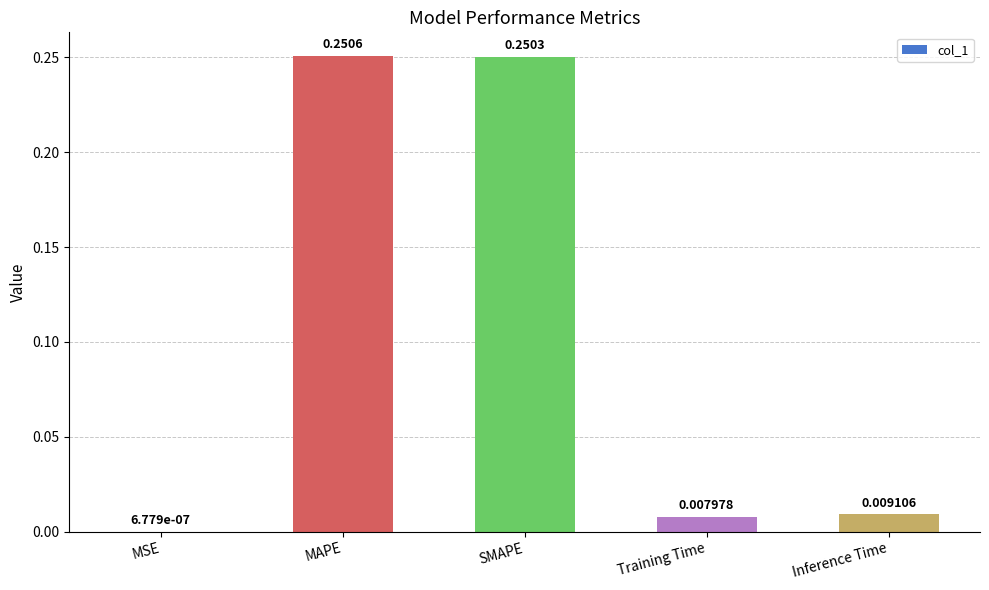

Which label corresponds to the largest value in the chart?

MAPE